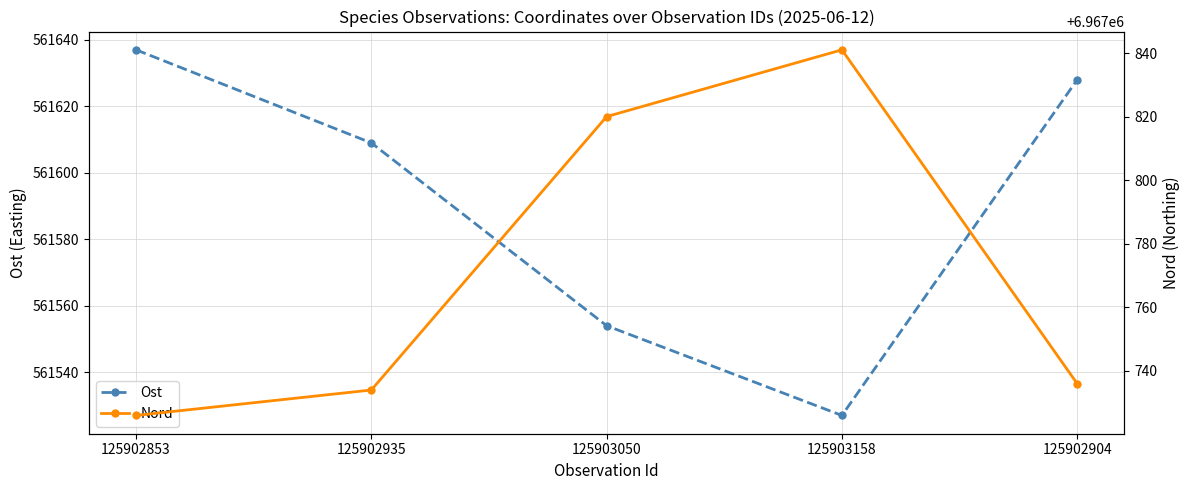

The Nord series shows 9062484 at 125903050. True or false?

False